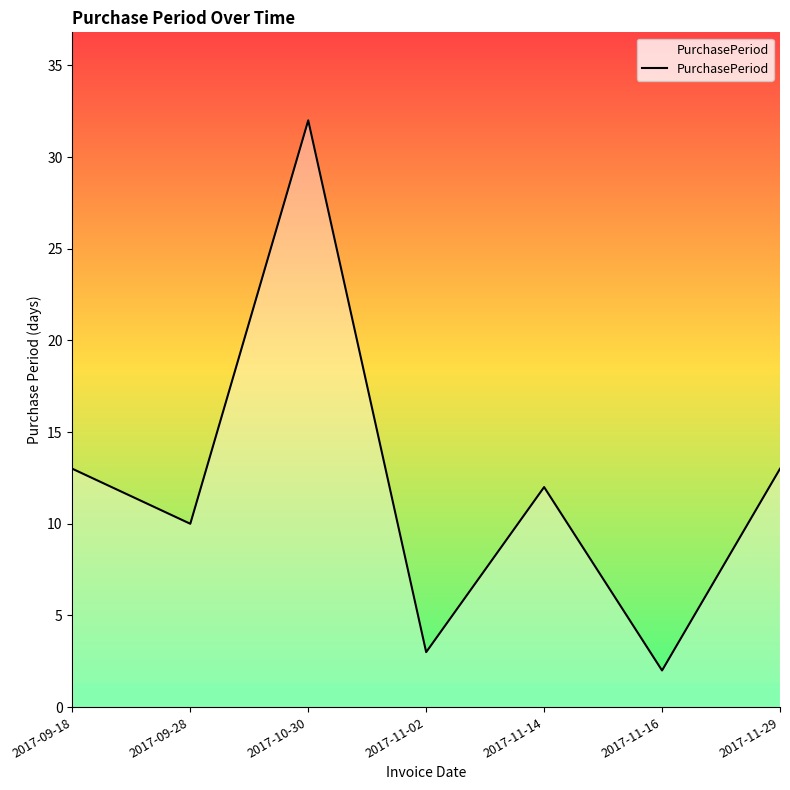

What position from the left is 2017-11-02?

4